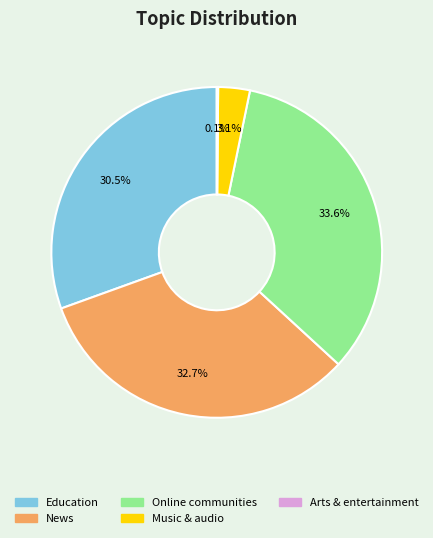

Does Music & audio account for over 50% of the chart?

No